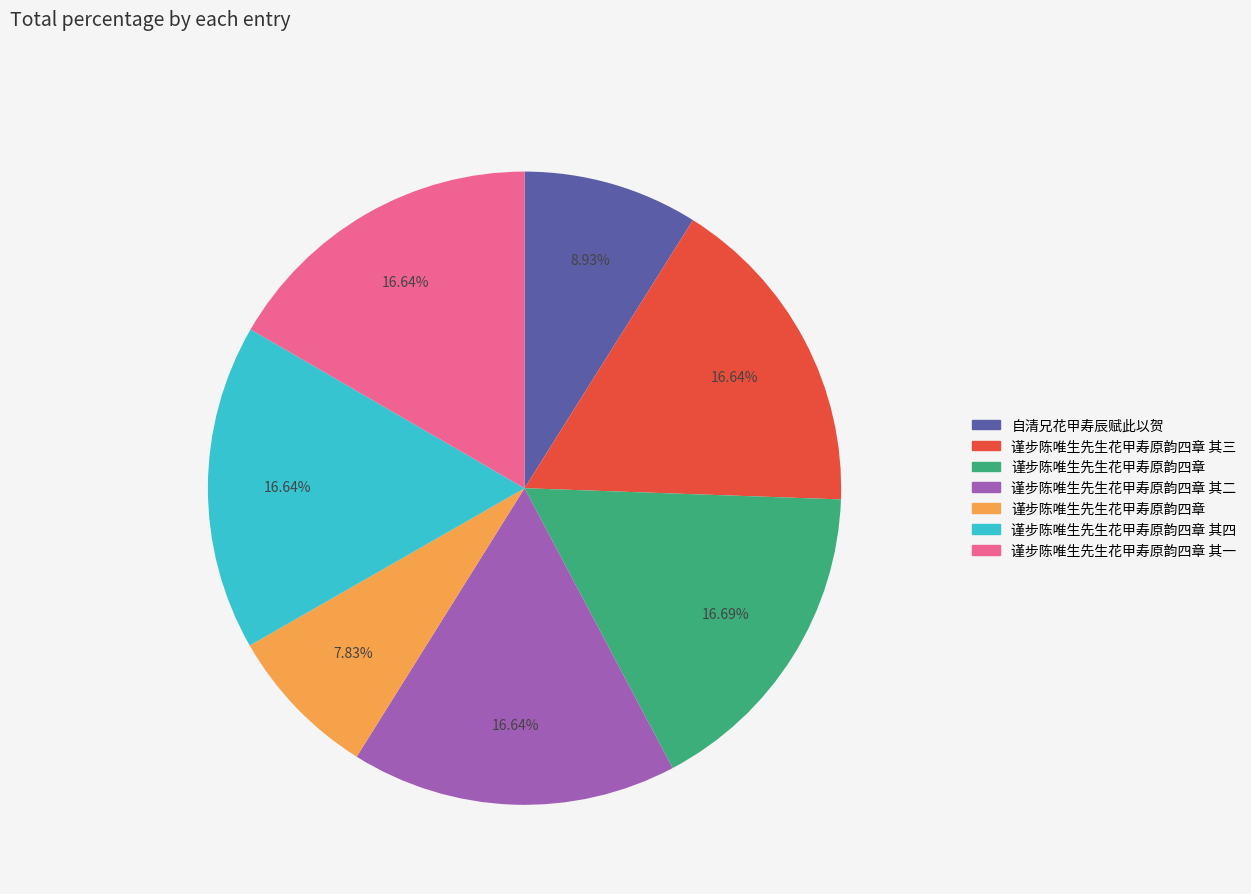

Is there any slice that represents more than half of the pie?

No